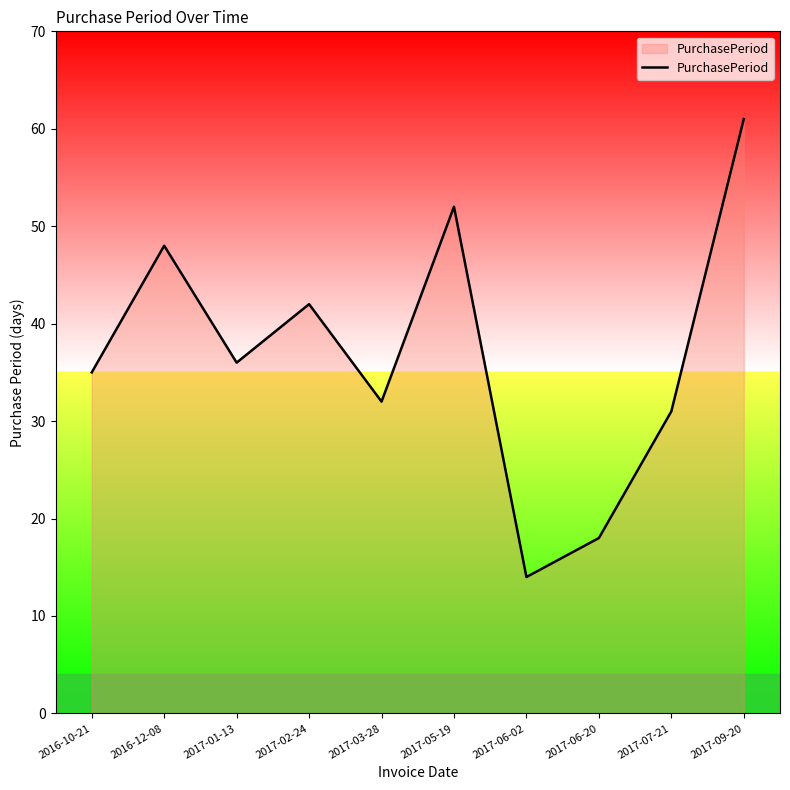

What is the sum of the values at 2017-09-20 and 2017-06-02?

75